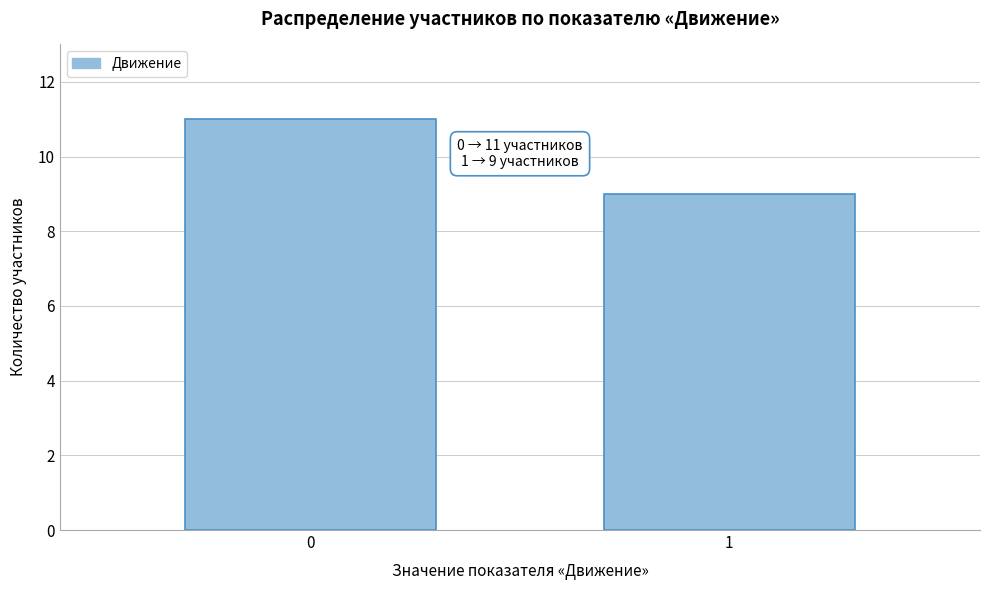

Reading right to left, list all the values displayed in this chart.

9	11